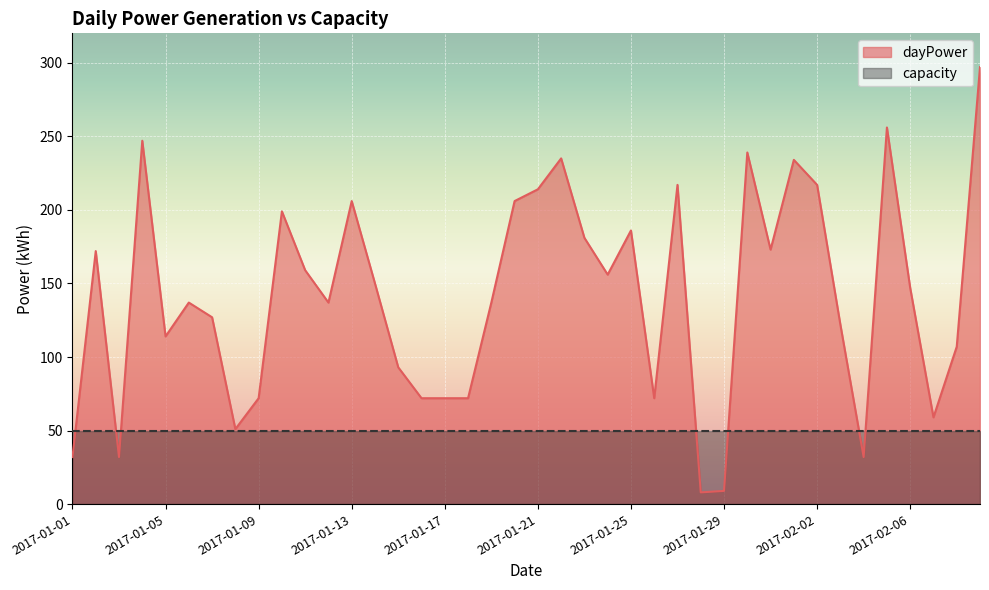

What position from the left is 2017-01-01?

1